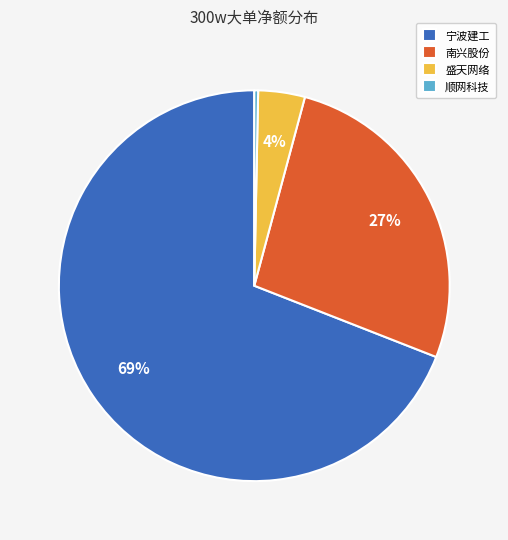

To the nearest percent, what percentage of the pie is 南兴股份?

27%